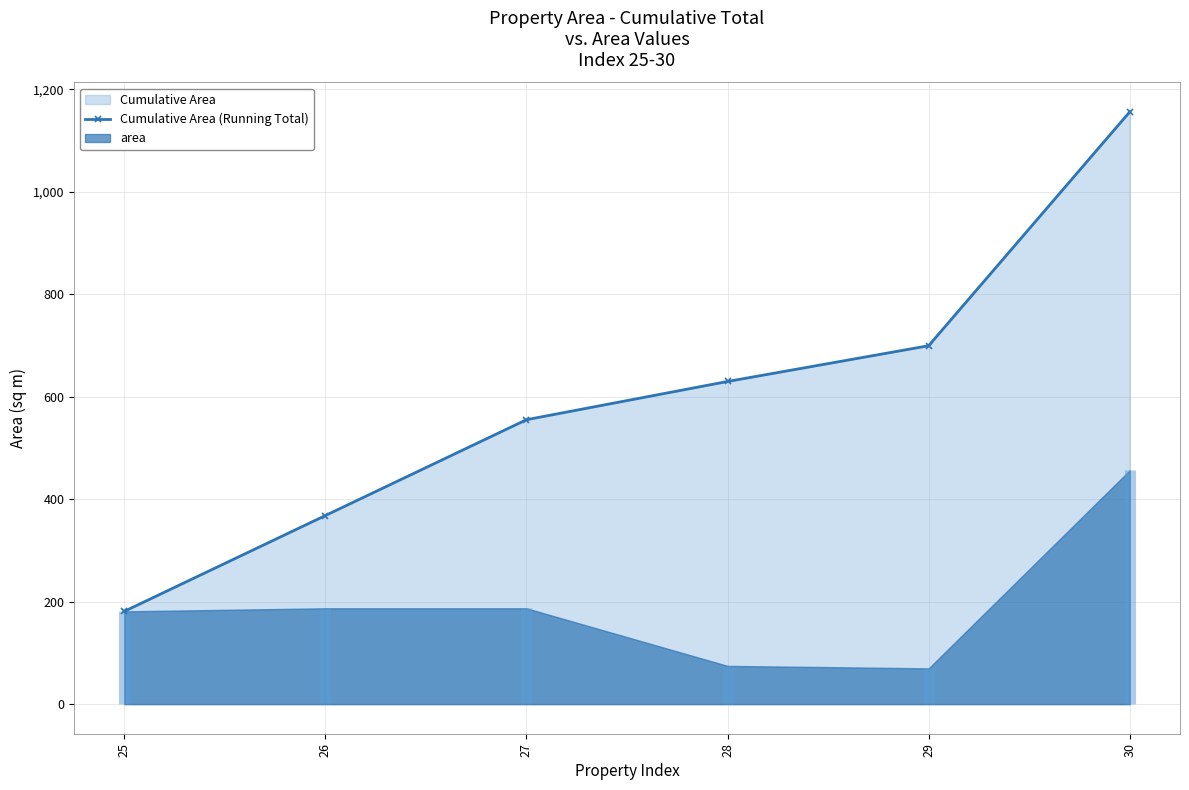

Which label corresponds to the smallest value in the chart?

25